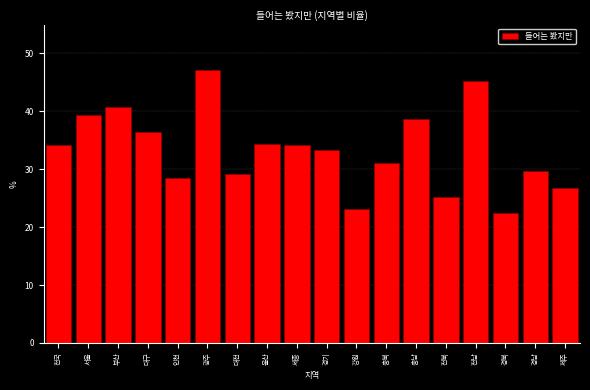

What is the approximate value at 전북?

25.2